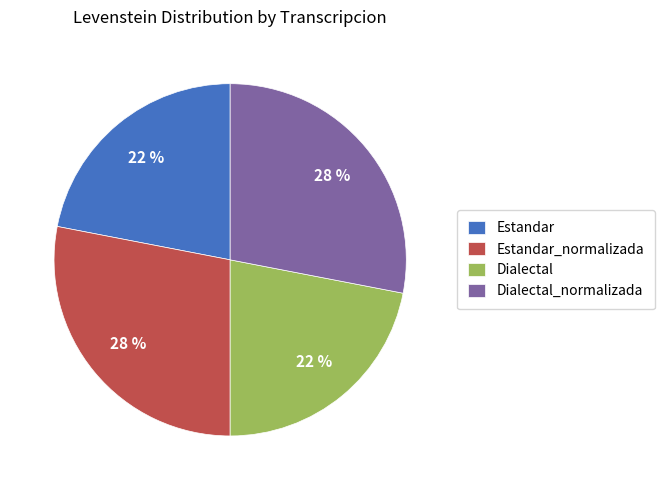

Which has a higher value, Dialectal or Dialectal_normalizada?

Dialectal_normalizada